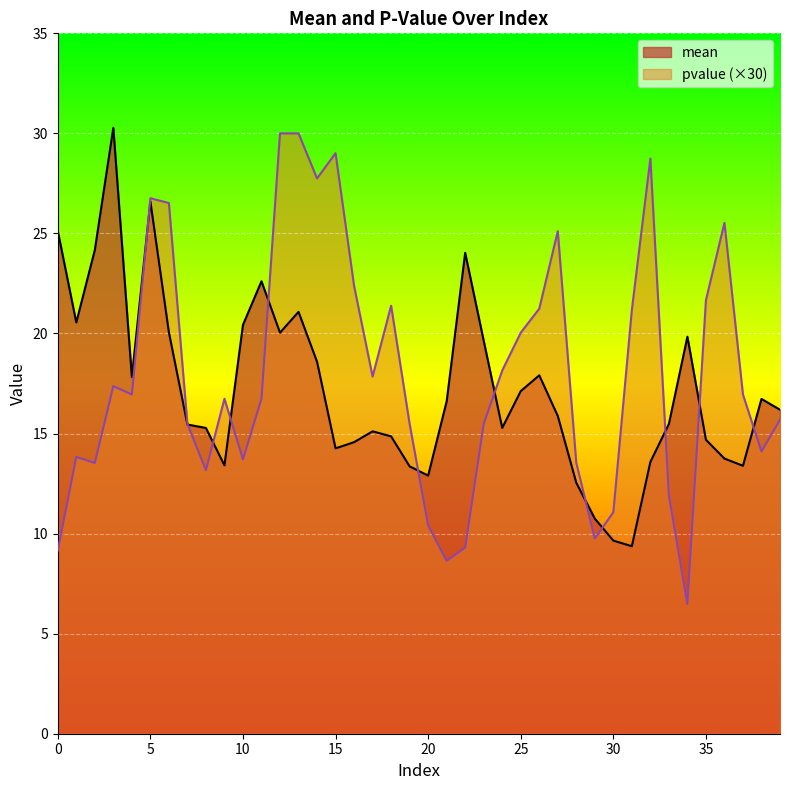

What is the sum of all mean values?

689.0